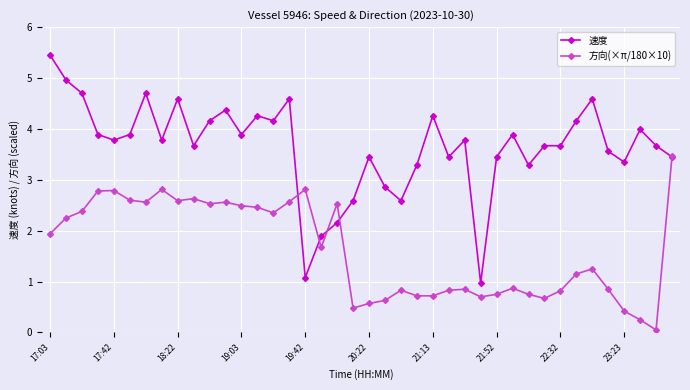

What is the value of the 方向(×π/180×10) point at the 21st from the left?

0.6